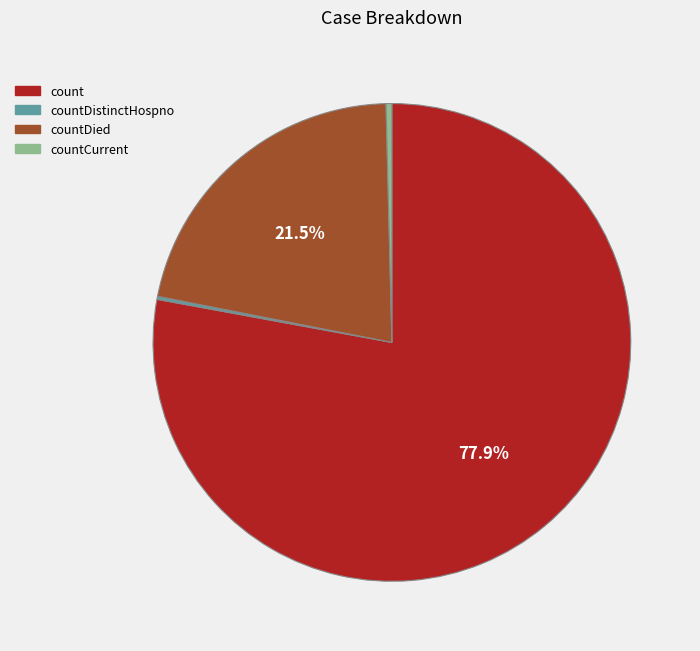

Is there any slice that represents more than half of the pie?

Yes